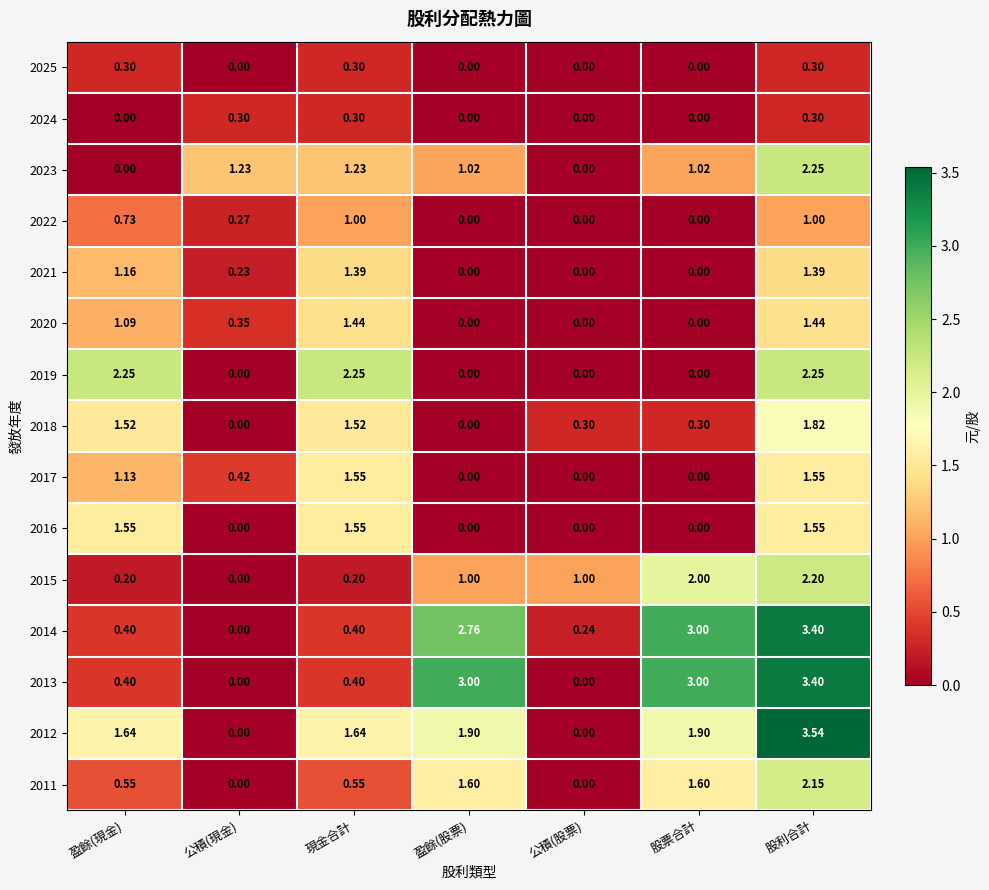

Is the value of 2014 at 股利合計 greater than the value of 2024 at 公積(現金)?

Yes